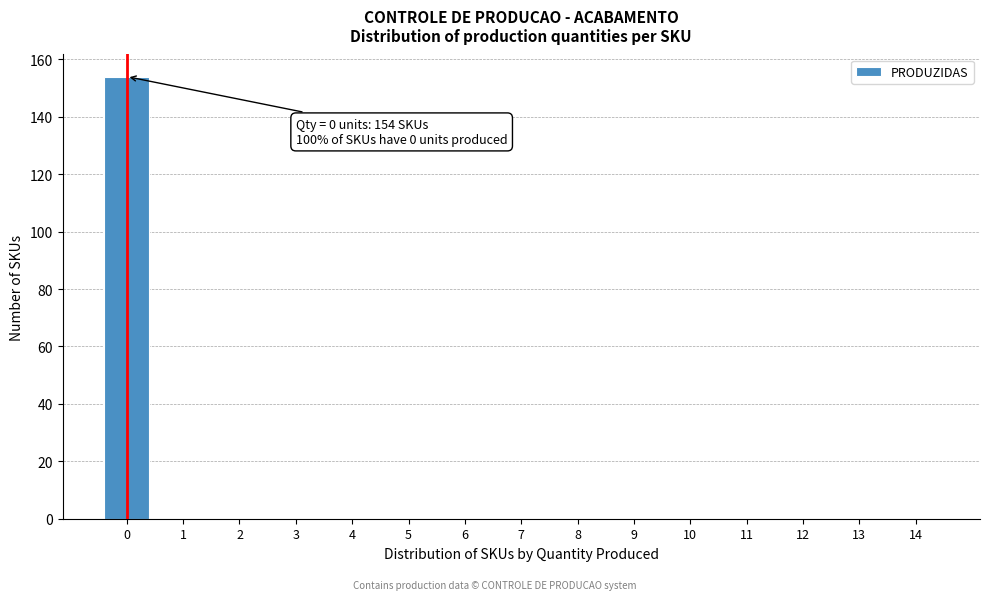

Reading right to left, what are all the values shown in this chart?

14=0	13=0	12=0	11=0	10=0	9=0	8=0	7=0	6=0	5=0	4=0	3=0	2=0	1=0	0=154